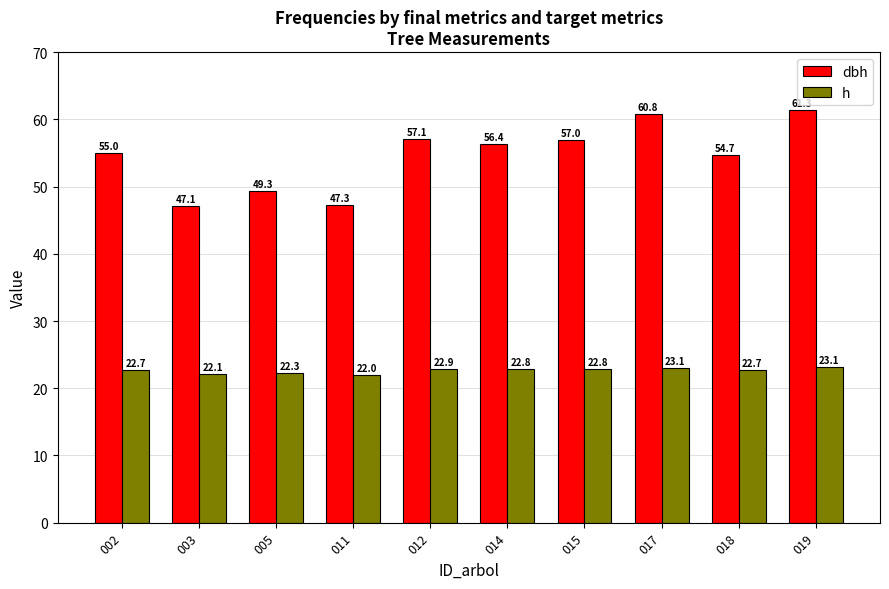

What is the sum of the dbh values at 018 and 003?

101.8